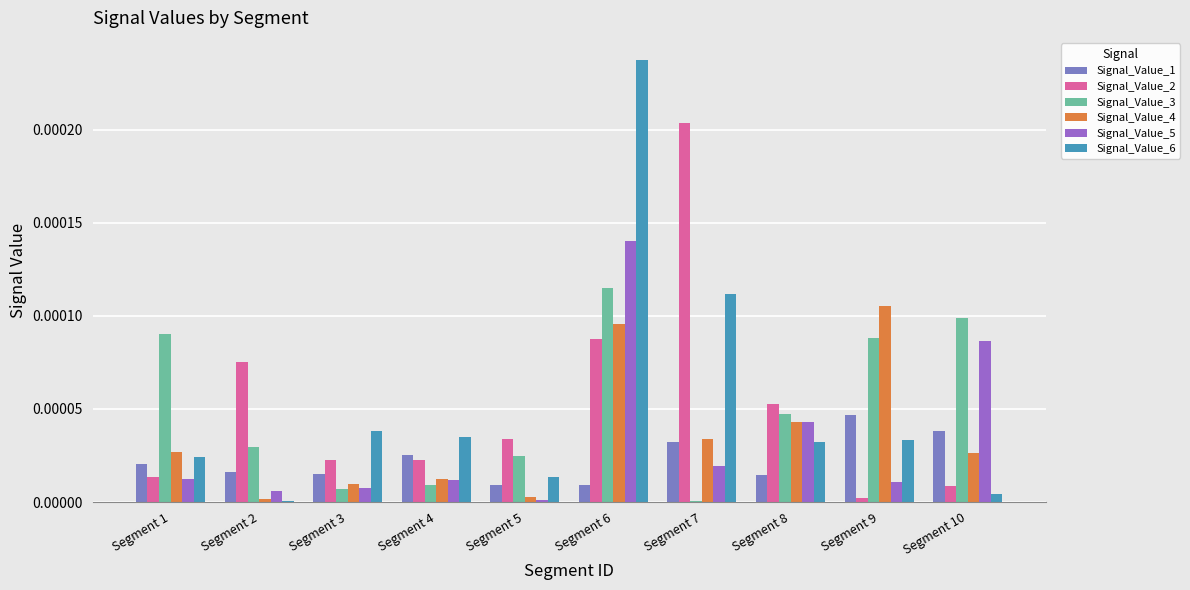

Rank the categories by Signal_Value_5 value from highest to lowest.

Segment 6, Segment 10, Segment 8, Segment 7, Segment 1, Segment 4, Segment 9, Segment 3, Segment 2, Segment 5